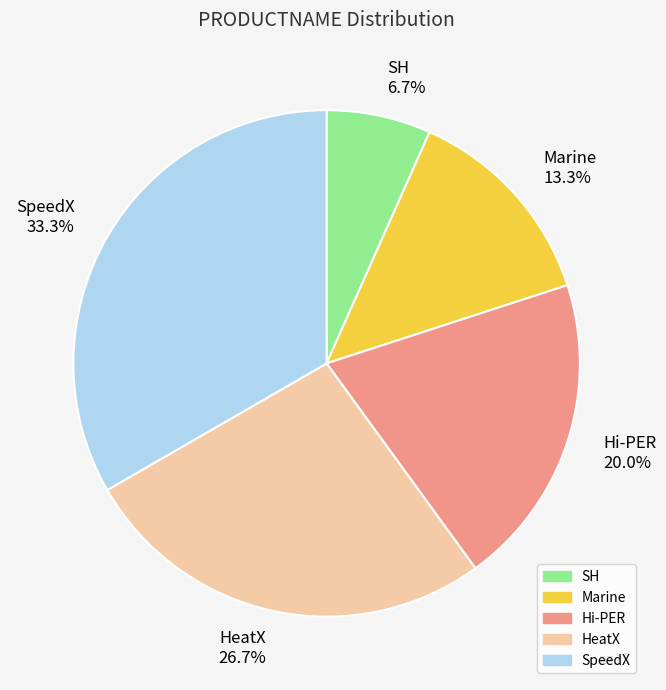

Rank the categories by value from highest to lowest.

SpeedX, HeatX, Hi-PER, Marine, SH